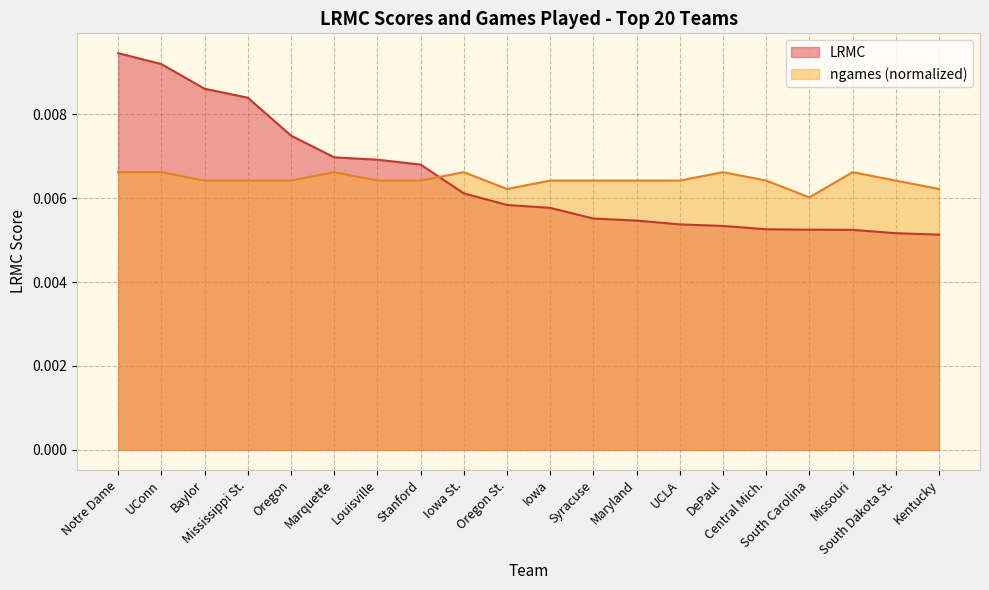

How many distinct data groups are displayed?

2